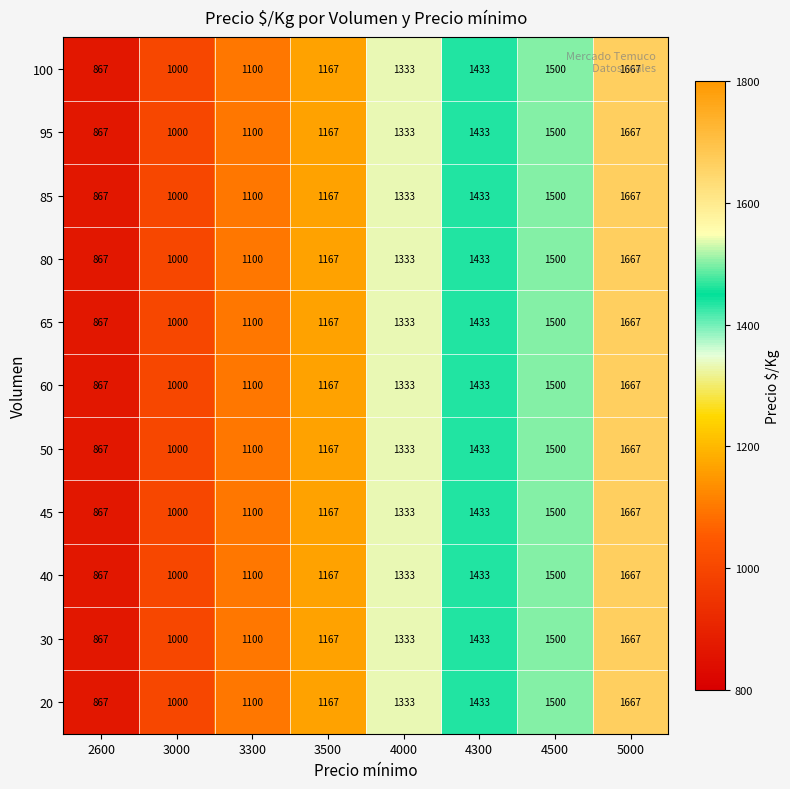

What is the sum of the 85 values at 4000 and 3300?

2433